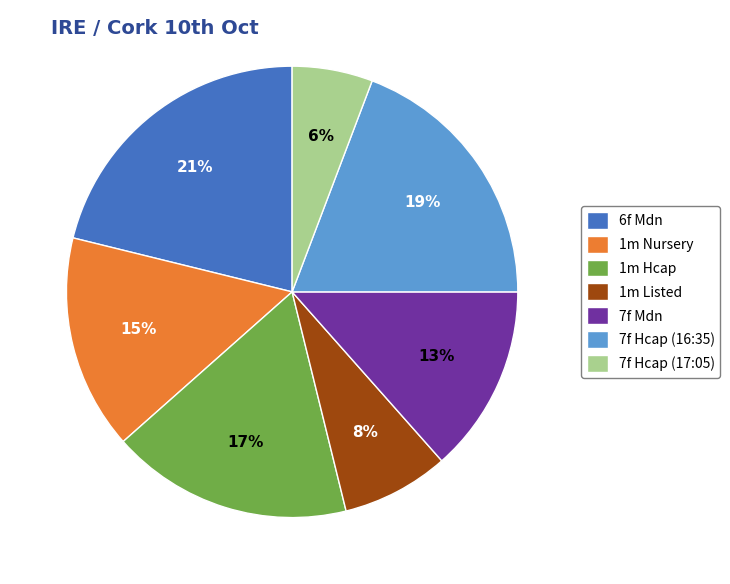

Which category has the smallest portion of the pie?

7f Hcap (17:05)